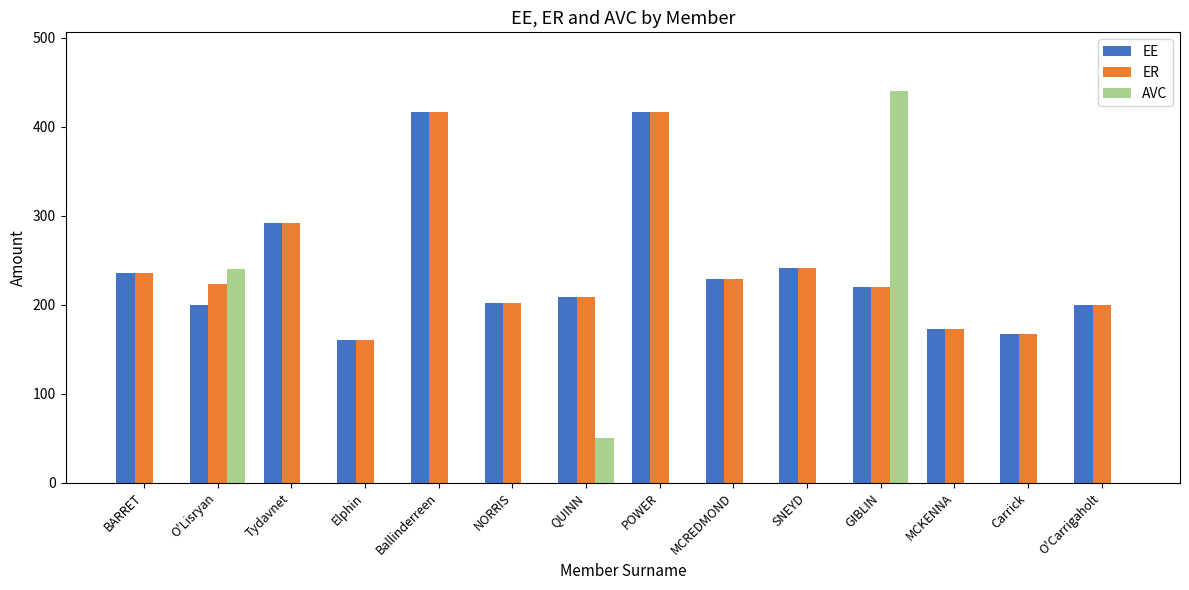

Between O'Lisryan and Tydavnet, which series saw the biggest shift?

AVC